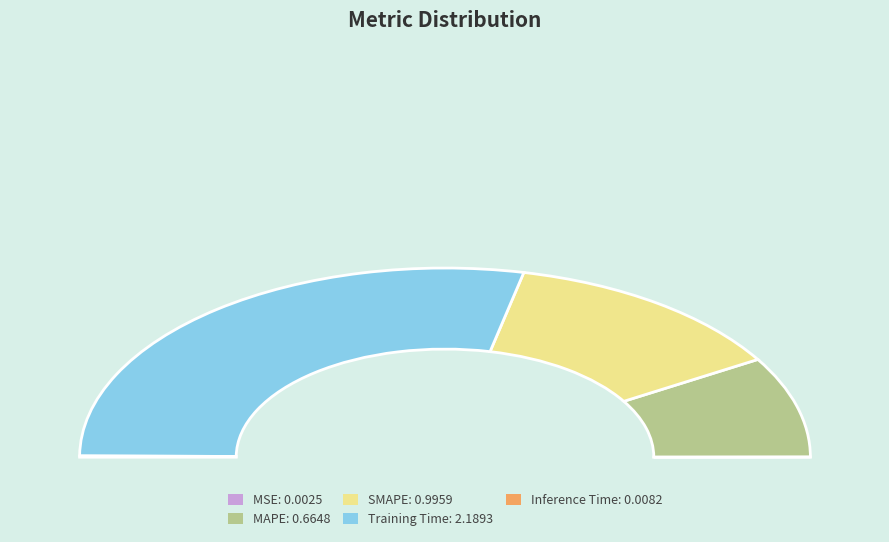

Is Inference Time the majority of the pie?

No